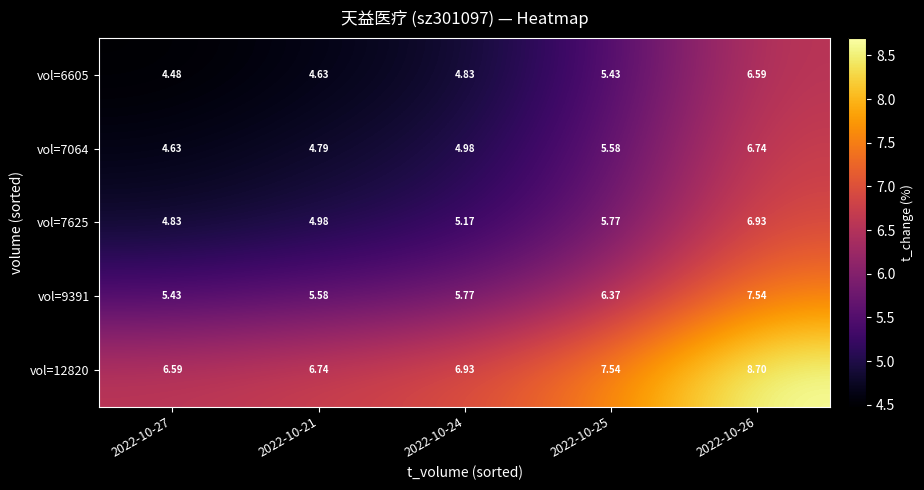

Which series has the widest spread of values?

vol=6605